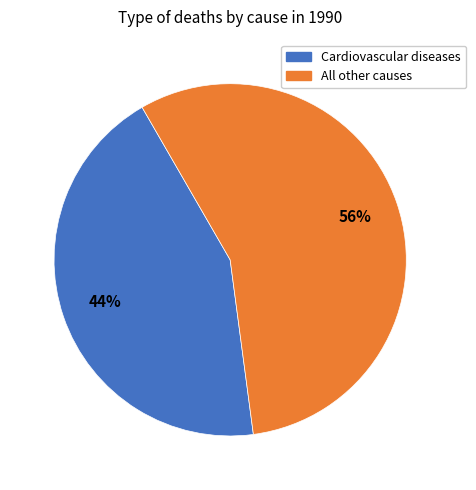

To the nearest percent, what is the average slice percentage?

50%